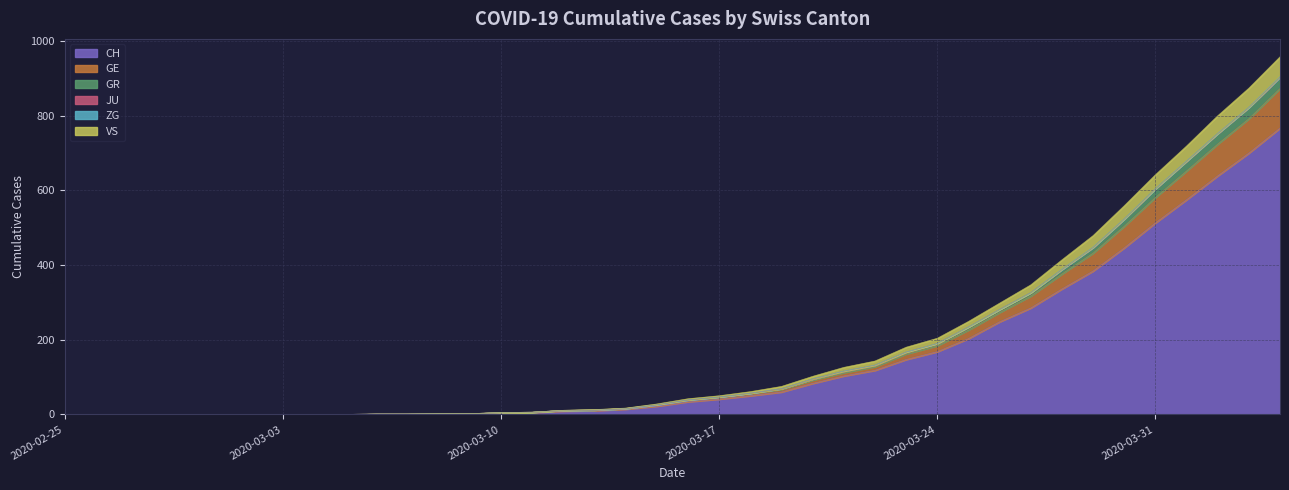

Does the chart display data point markers on the line(s)?

No